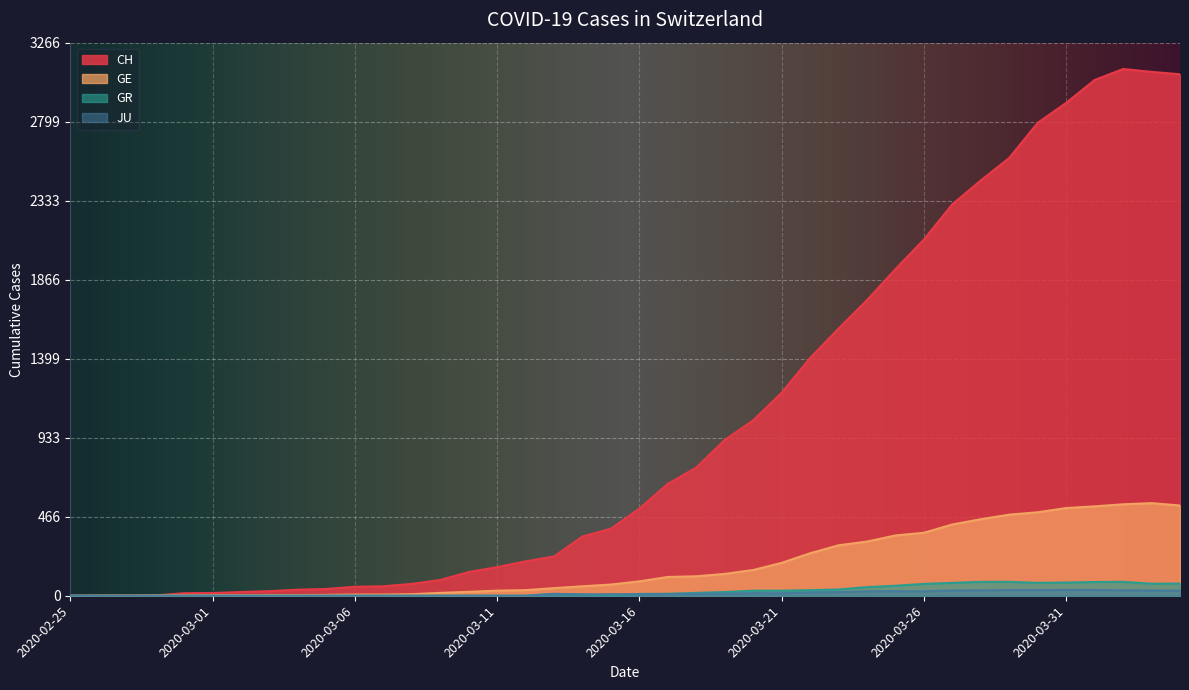

True or false: GR has a value of -35 at 2020-02-29.

False